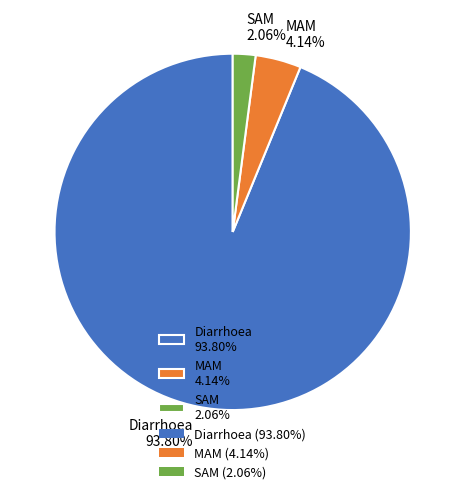

How many slices are in this pie chart?

3